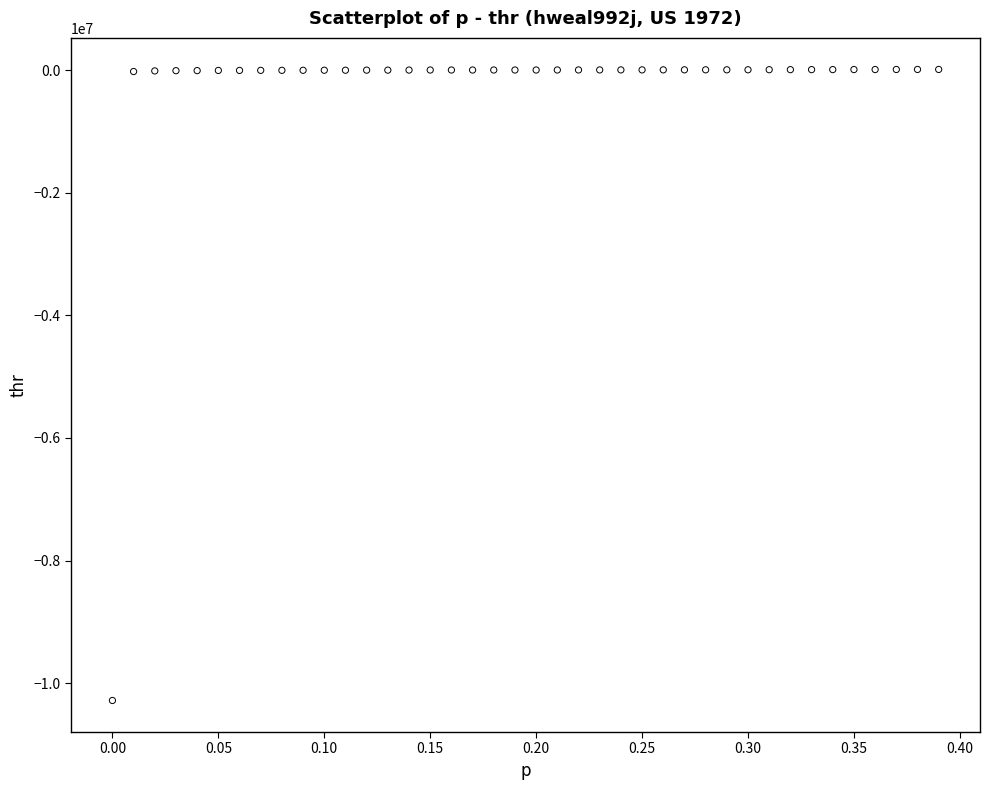

What is the range of Y values (max minus min)?

10291005.4